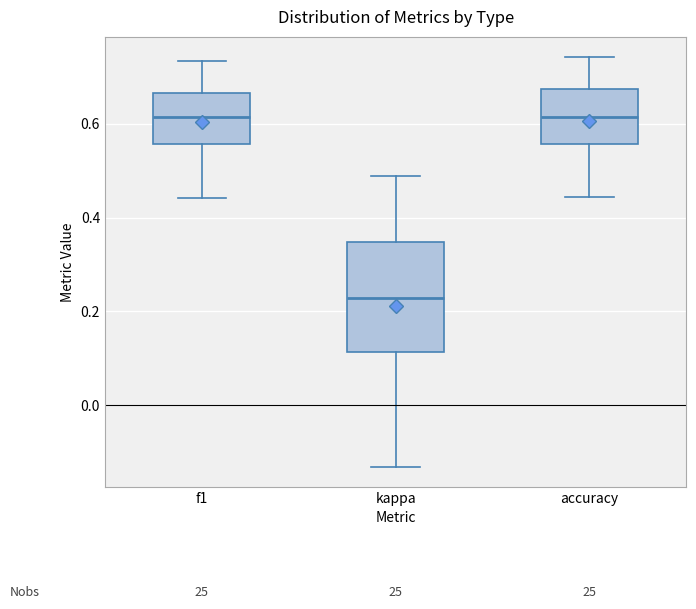

Where is the lower edge of the box for accuracy on the y-axis? The values are not printed on the chart, so give them approximately, as read against the axis.

0.56